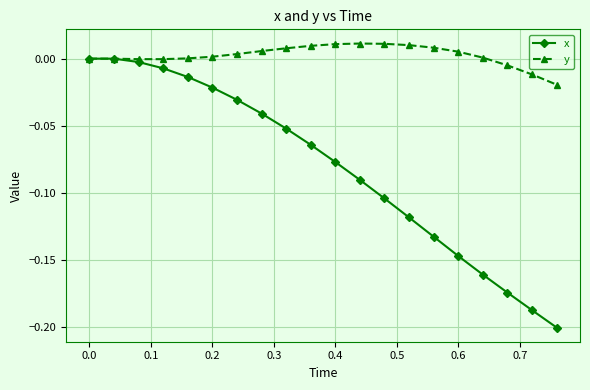

Which series has the largest total across all categories?

y